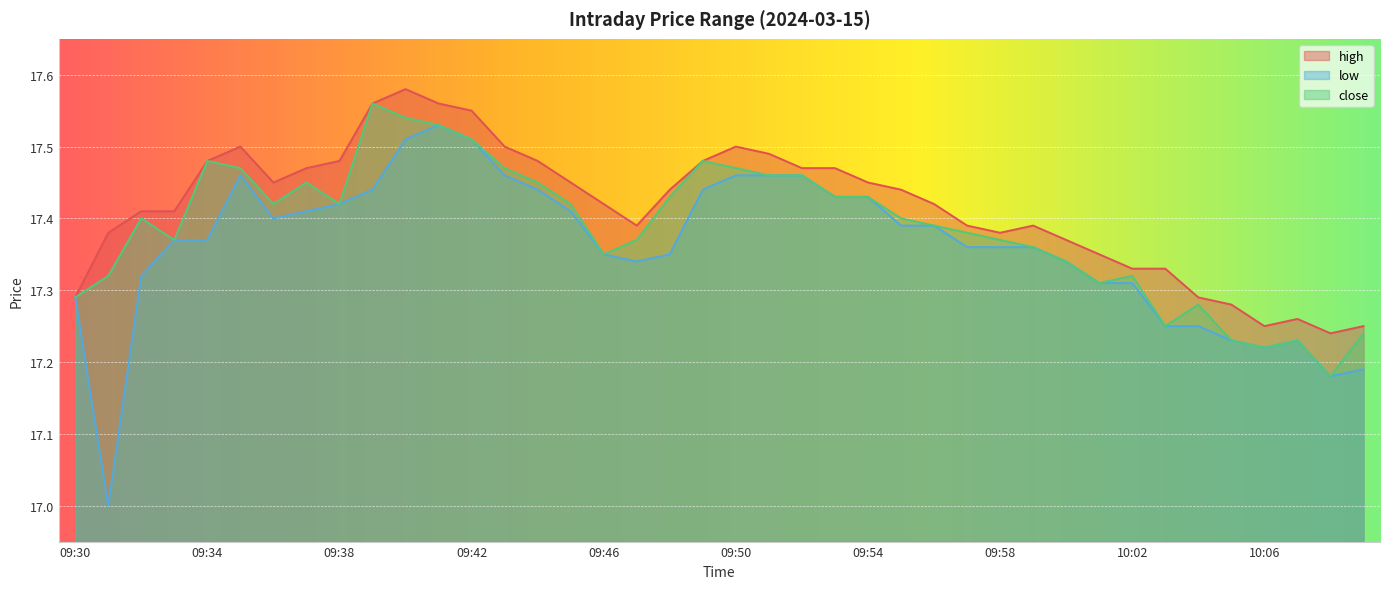

True or false: close and high cross at least once.

False